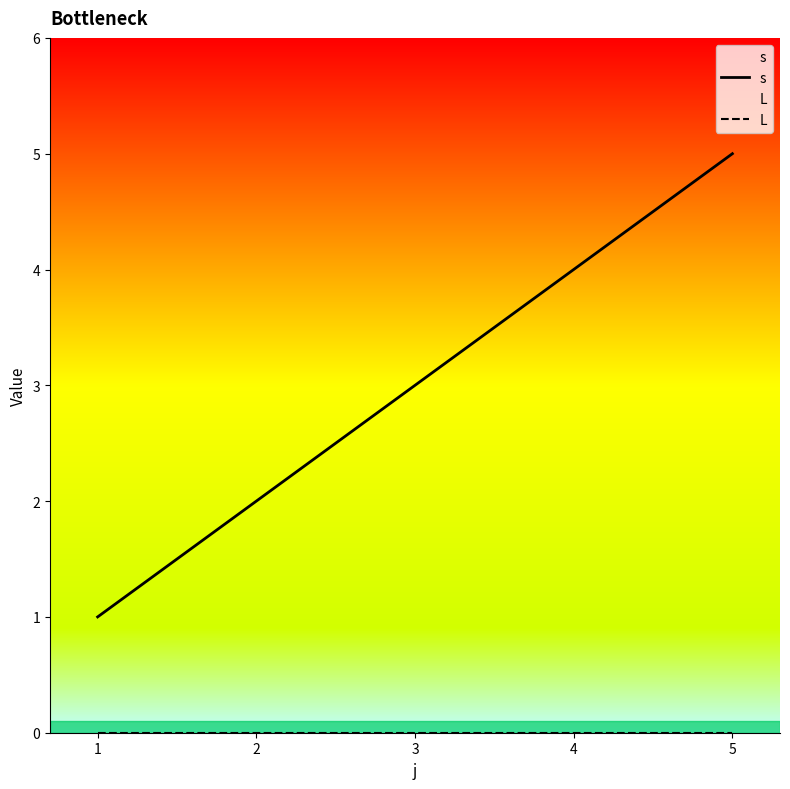

How many s values are between 2 and 4?

3